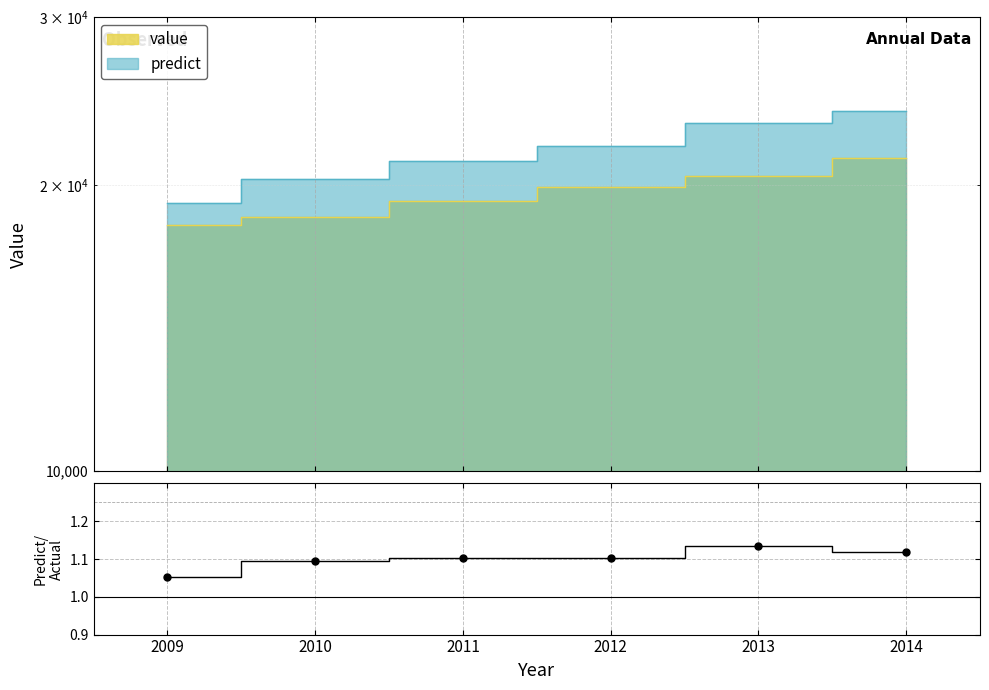

At which category is the sum across all series the highest?

2013